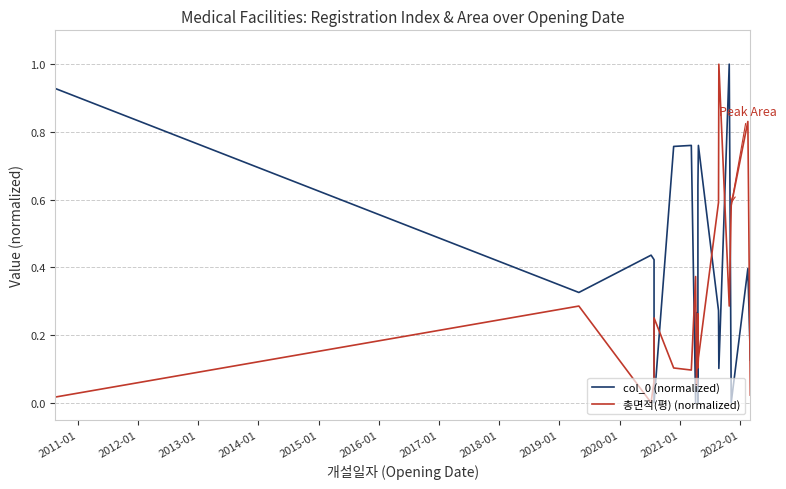

Is the value of 총면적(평) (normalized) at 2017-01 greater than the value of col_0 (normalized) at 2022-01?

Yes